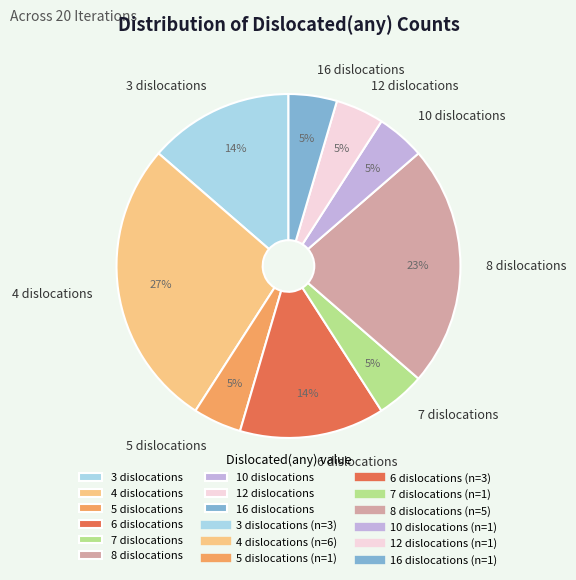

To the nearest percent, what percentage of the pie is 3?

14%